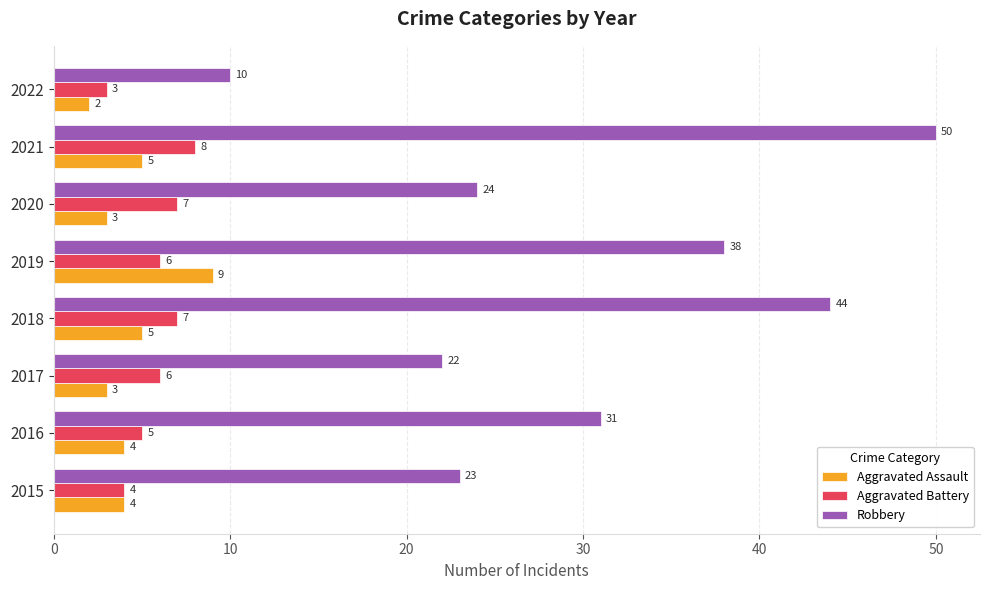

How many data points in Robbery are less than 31?

4